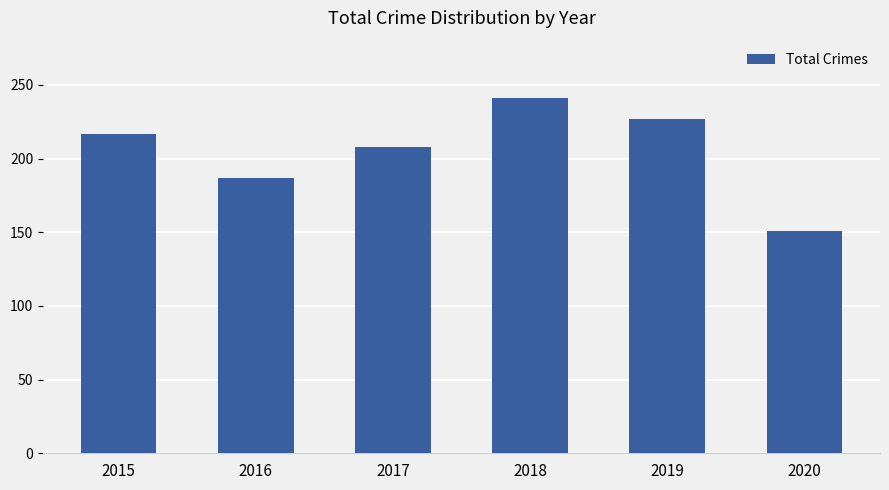

Rank the categories by value from highest to lowest.

2018, 2019, 2015, 2017, 2016, 2020